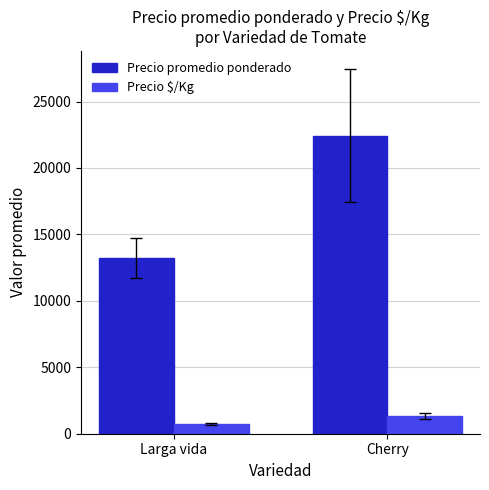

How many series are shown in this chart?

2